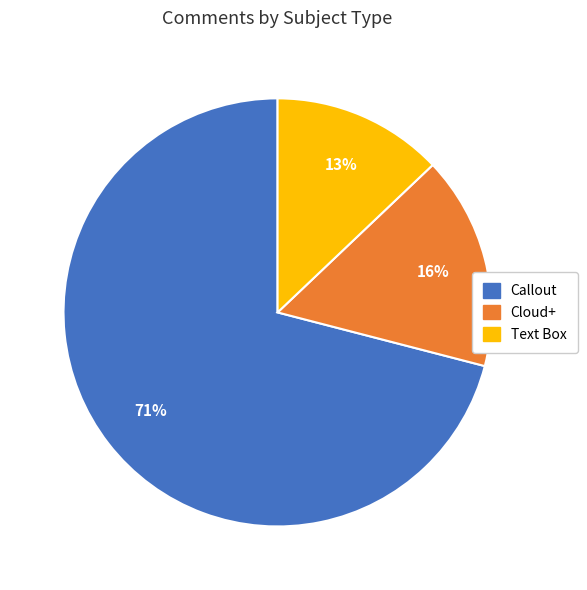

Combined, do Callout and Text Box account for over 50%?

Yes